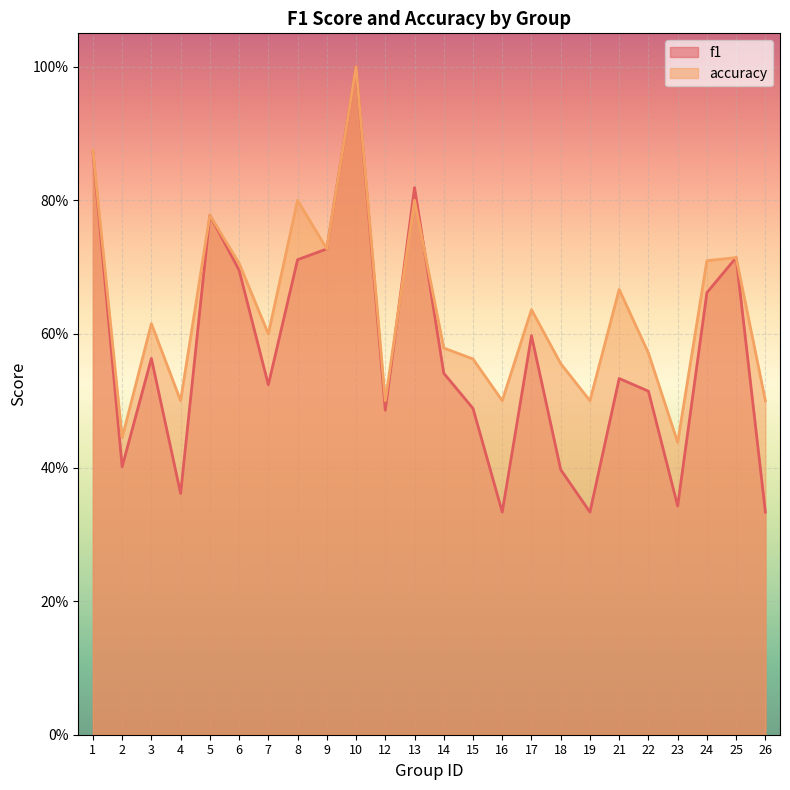

What are all the series names shown in the legend?

f1, accuracy